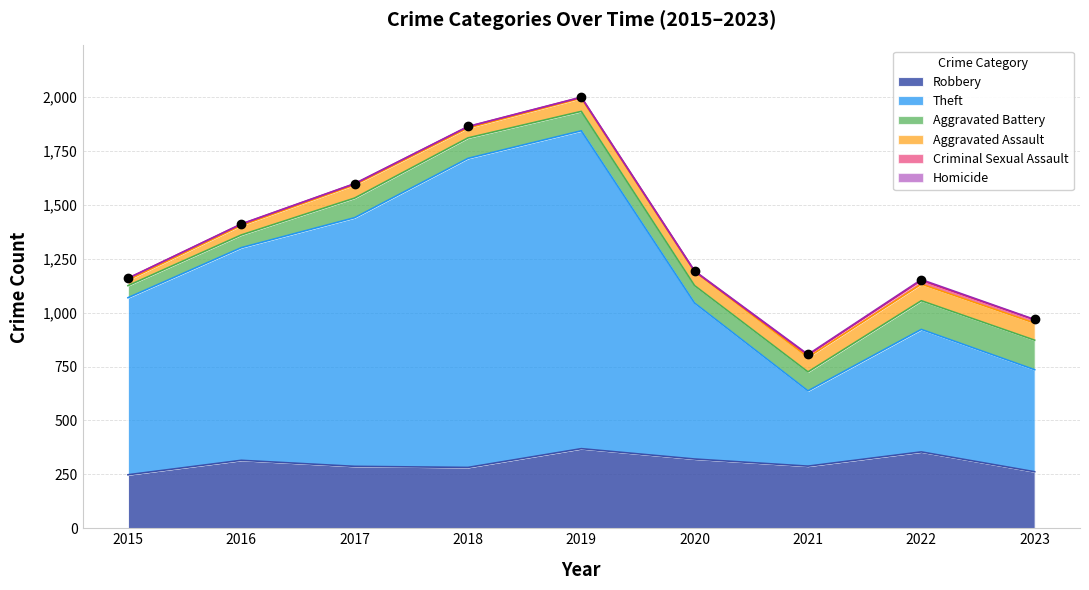

At which category is the sum across all series the highest?

2019